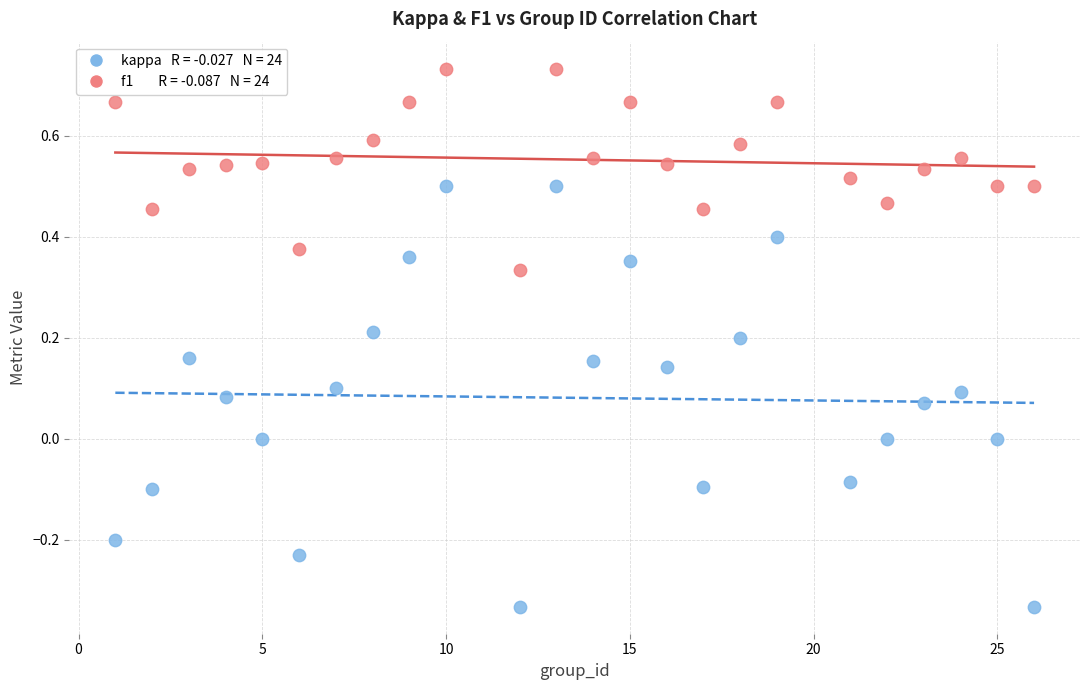

Across all data points, what is the range of Y values (max minus min)?

1.1